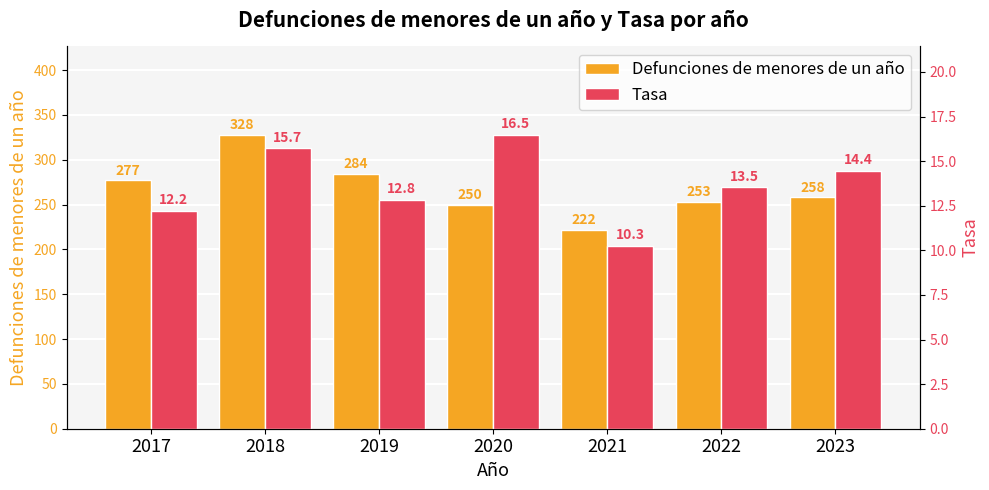

What is the difference between the maximum and minimum values in the Defunciones de menores de un año series?

106.0